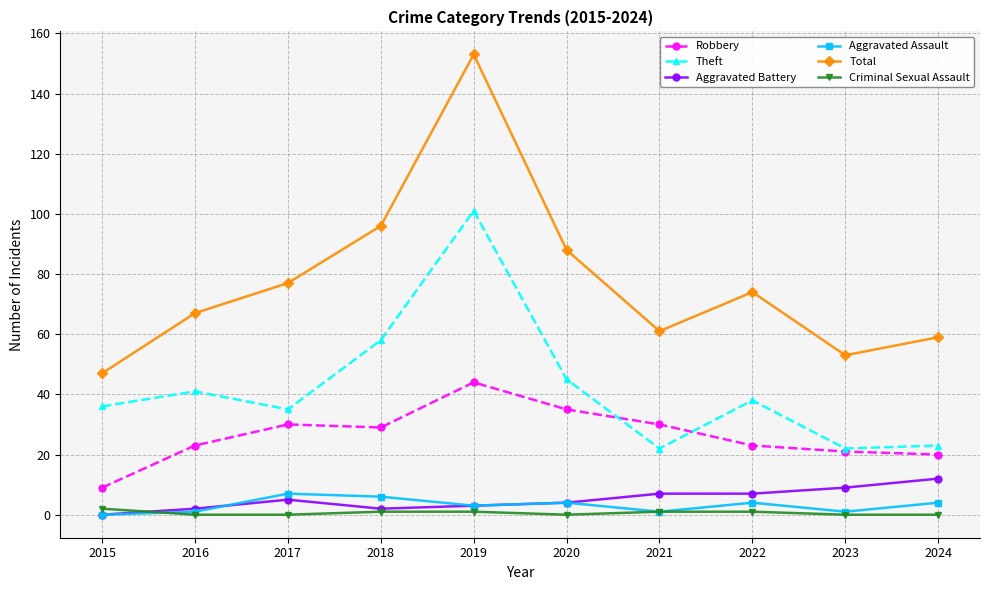

Is the value of Total at 2018 greater than the value of Aggravated Battery at 2019?

Yes